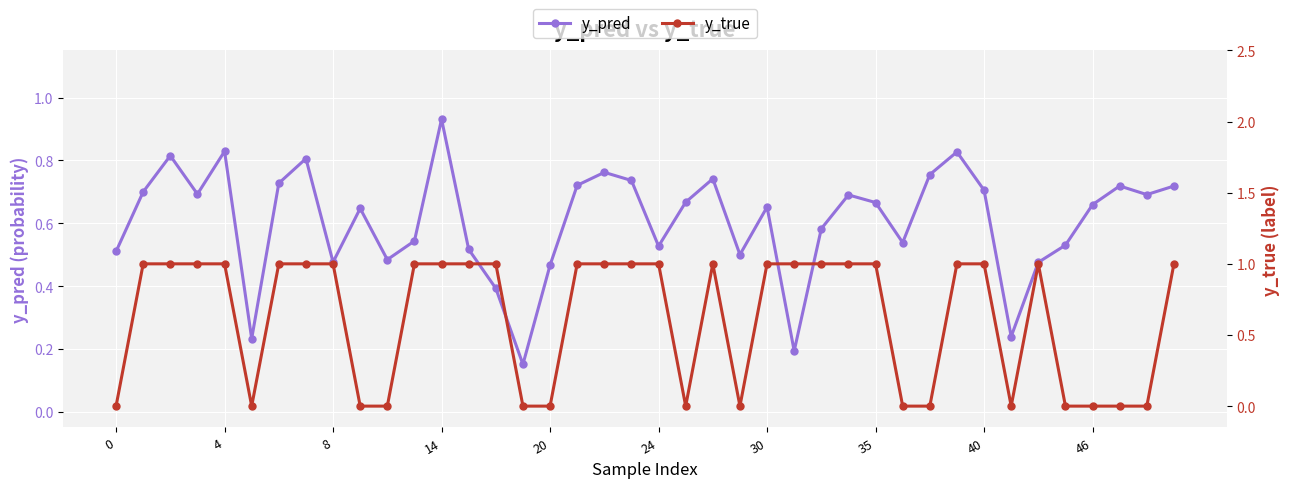

Is this an area chart (filled region under the line)?

No